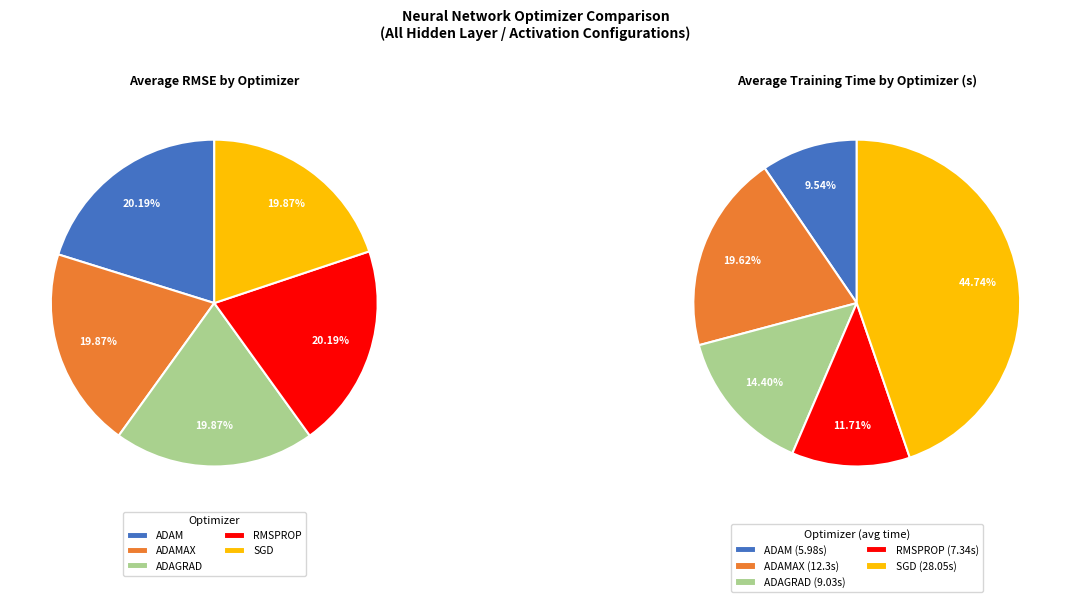

Is there a majority slice in this chart?

No